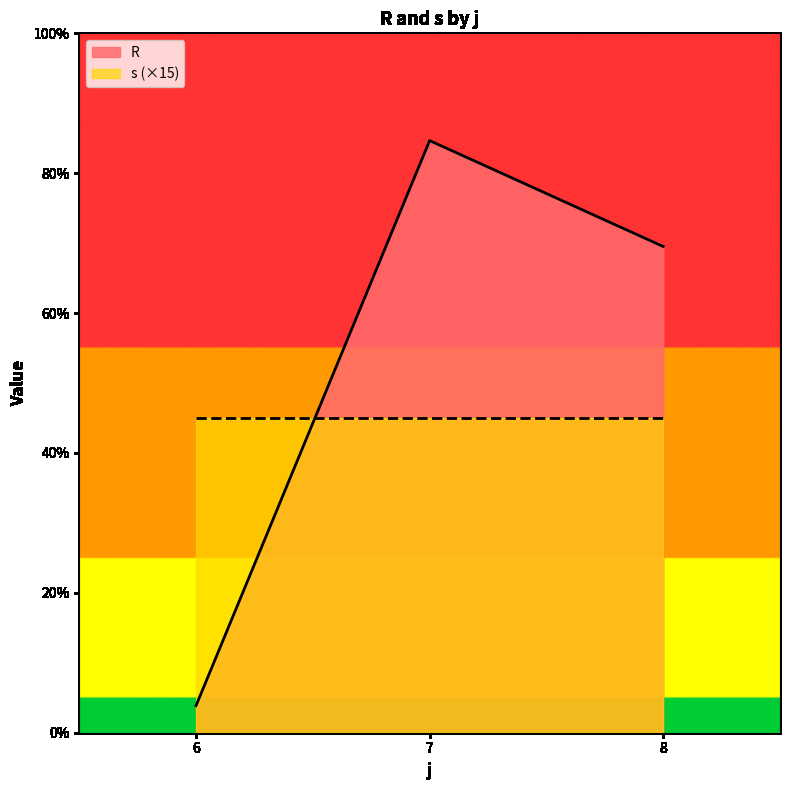

True or false: s has a value of 3.0 at 7-3.

True